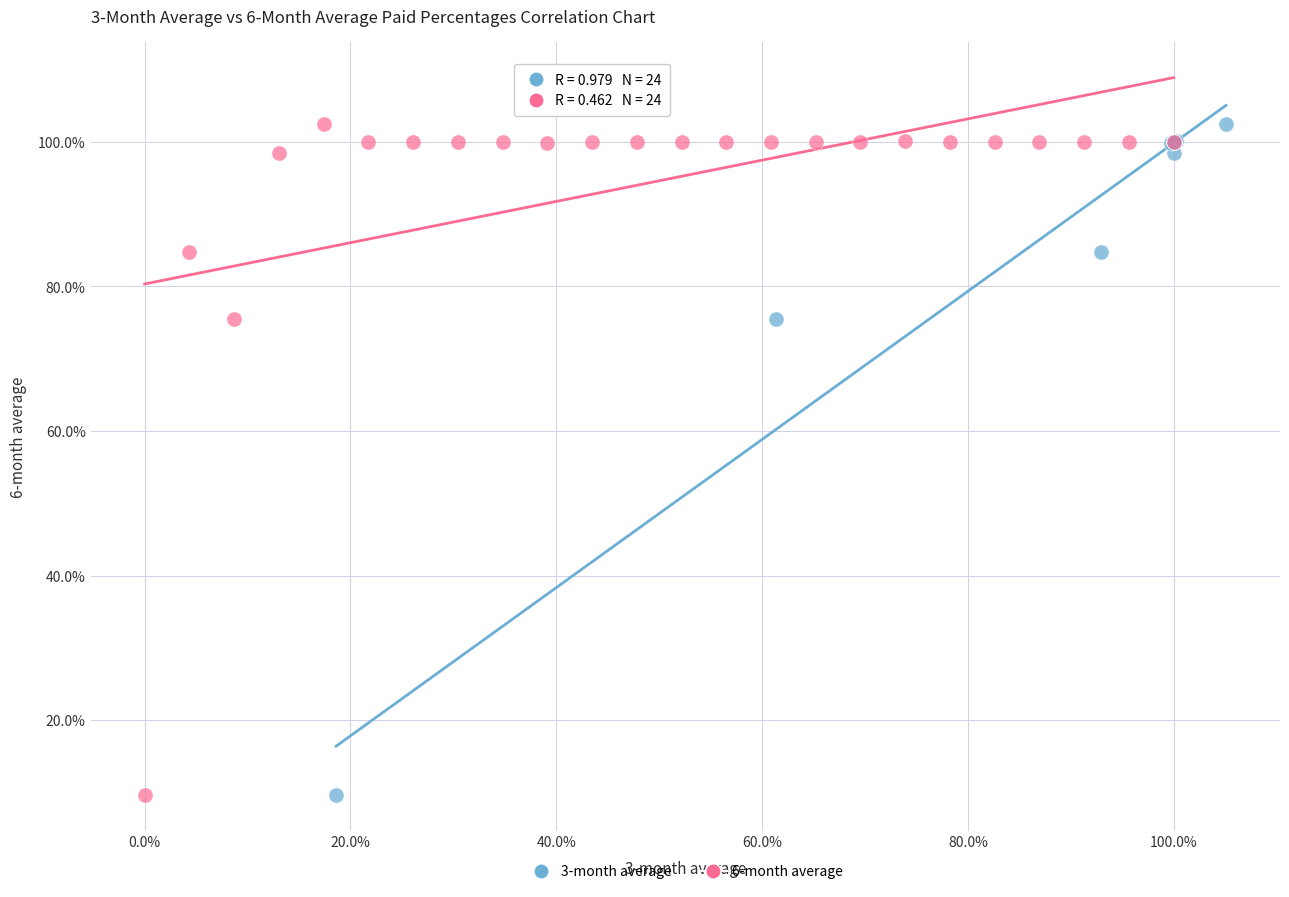

What are all the series names shown in the legend?

3-month average, 6-month average